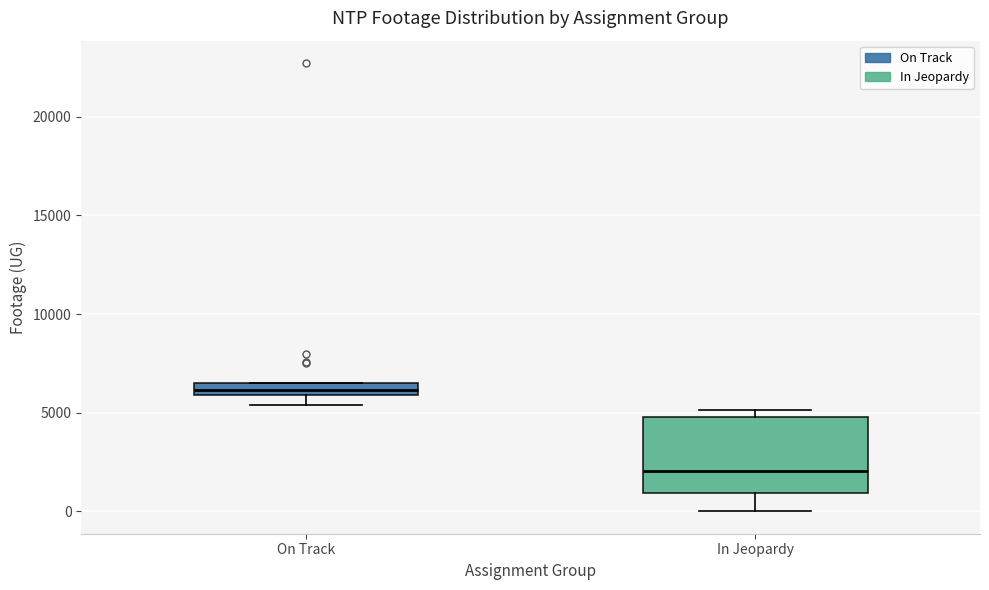

Which box has the lowest median line?

In Jeopardy